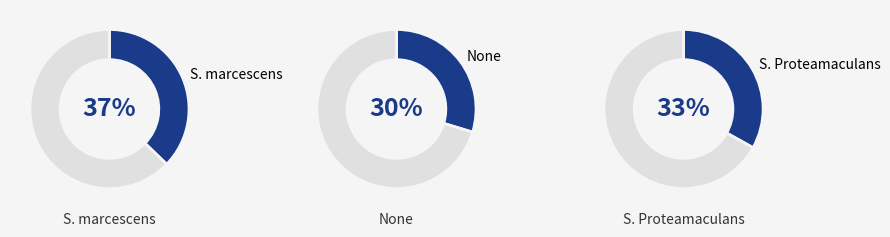

How many slices are in this pie chart?

3